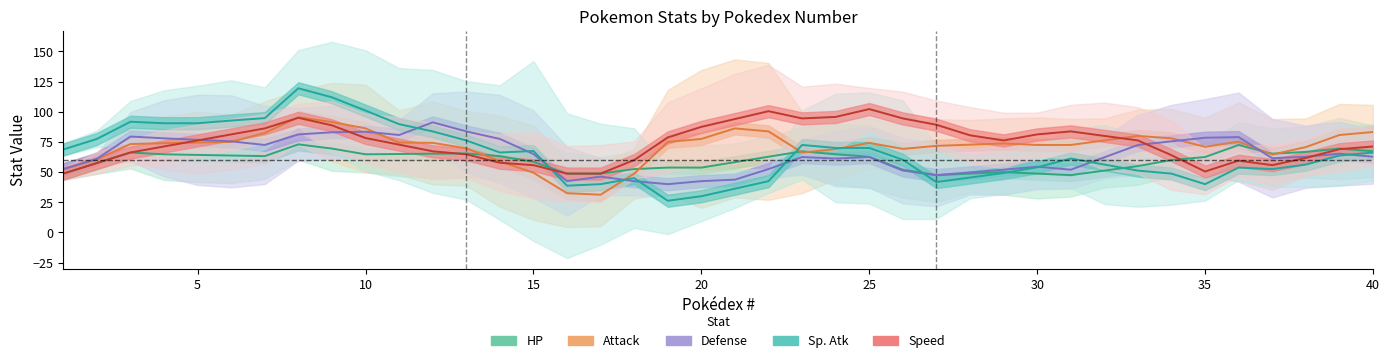

What is the average value of the Speed series?

75